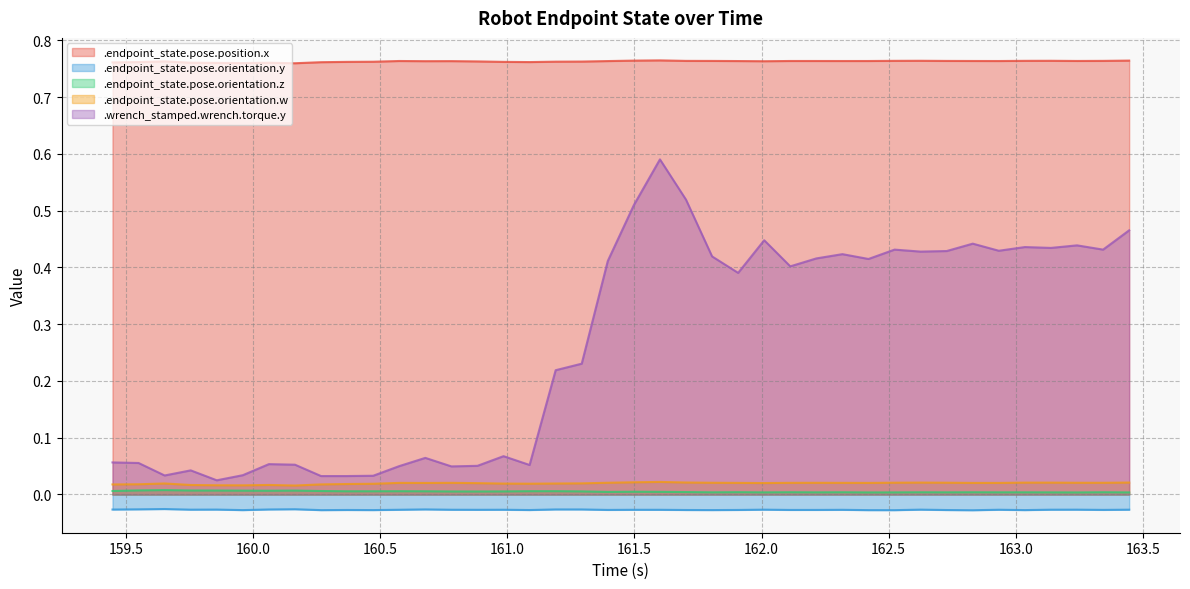

What is the difference between the .wrench_stamped.wrench.torque.y values at 160.266915821 and 162.010505564?

0.4